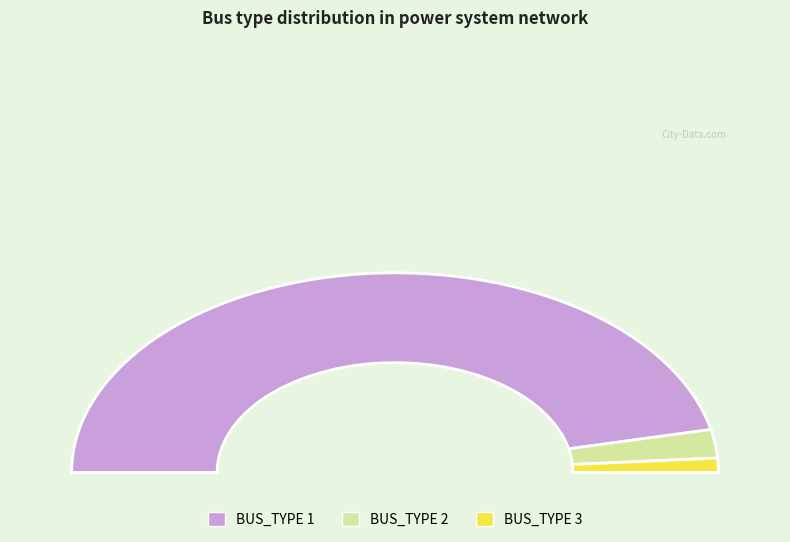

Count the number of slices in the pie.

3